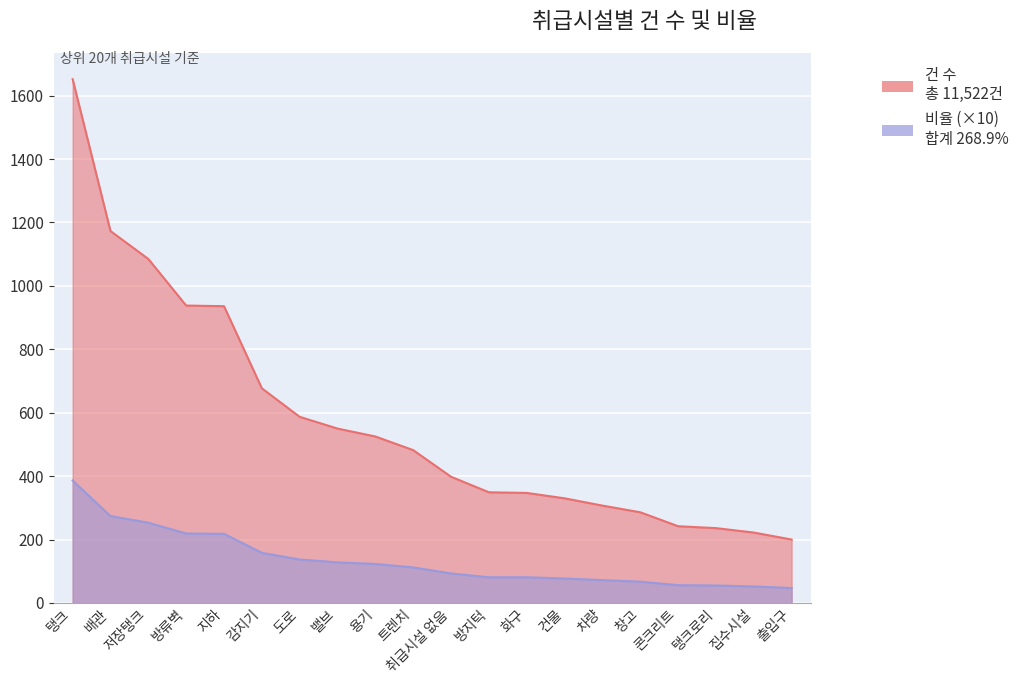

At which label does 건 수 first exceed 482?

탱크